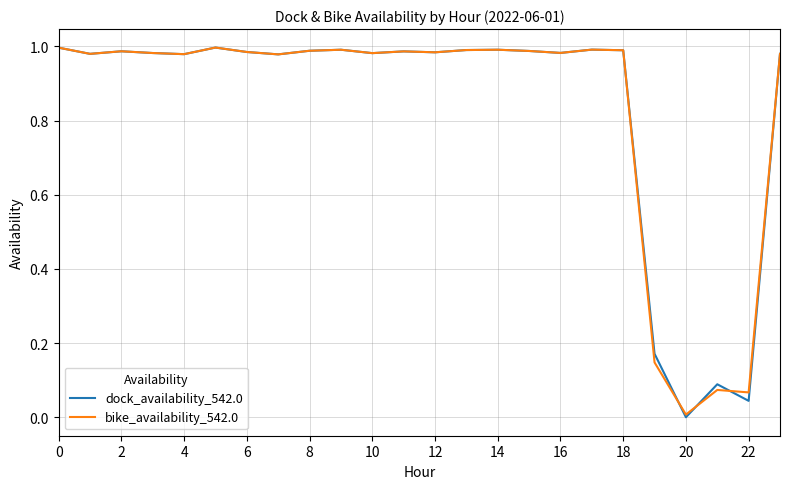

Which series has the widest spread of values?

dock_availability_542.0